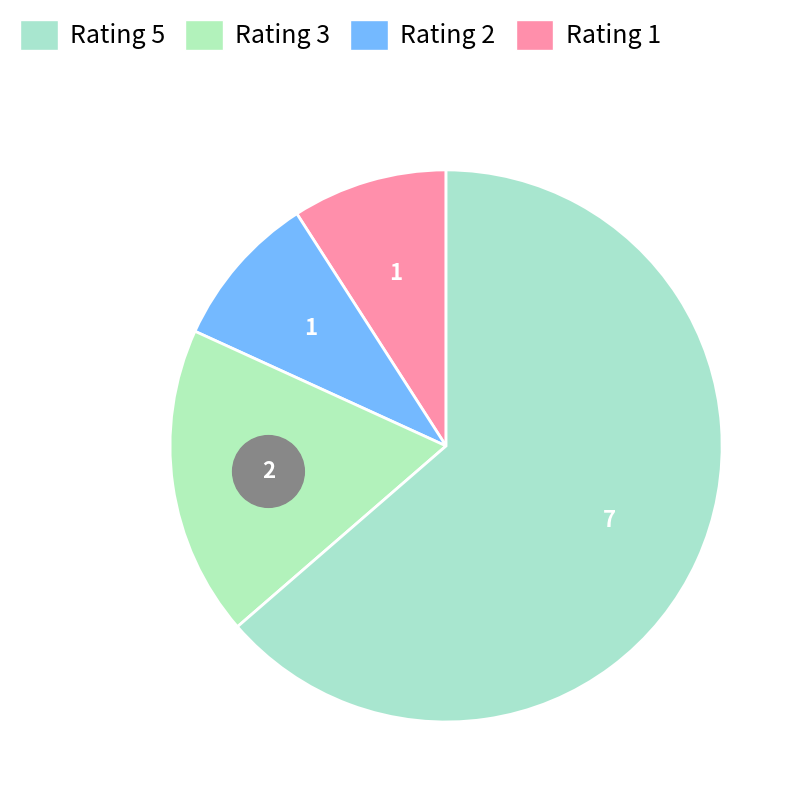

To the nearest percent, what is the average slice percentage?

25%